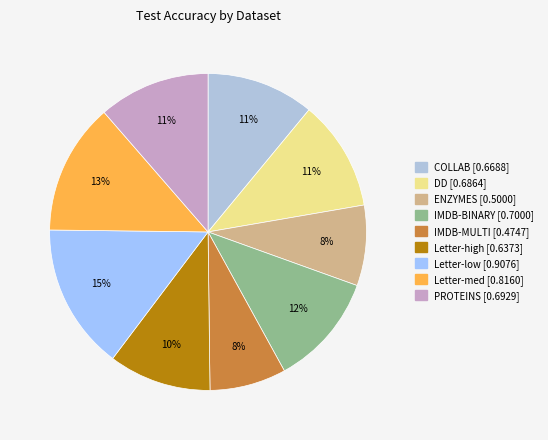

Is there any slice that represents more than half of the pie?

No